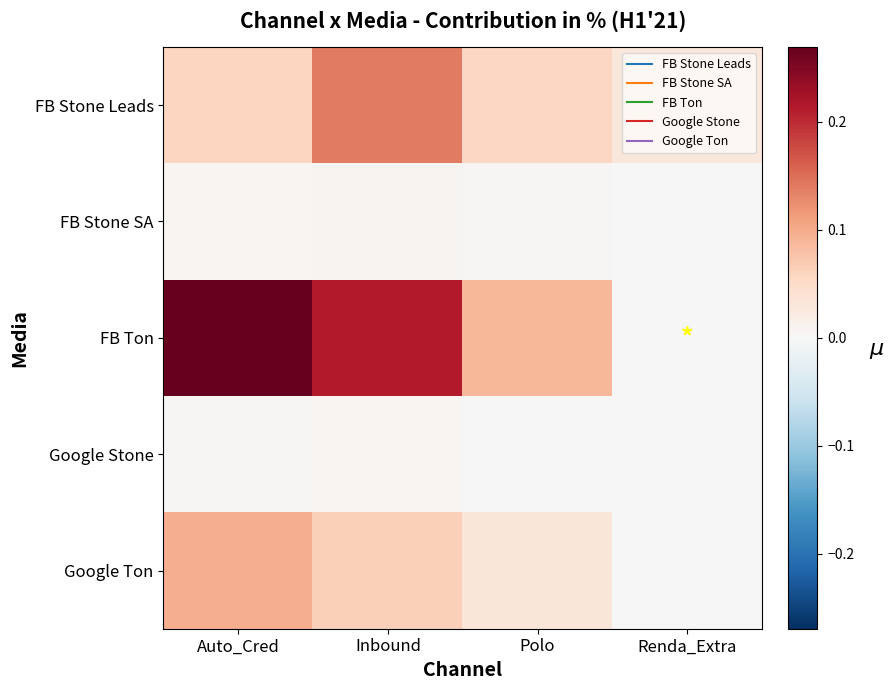

Which series has the largest range (max minus min)?

FB Ton